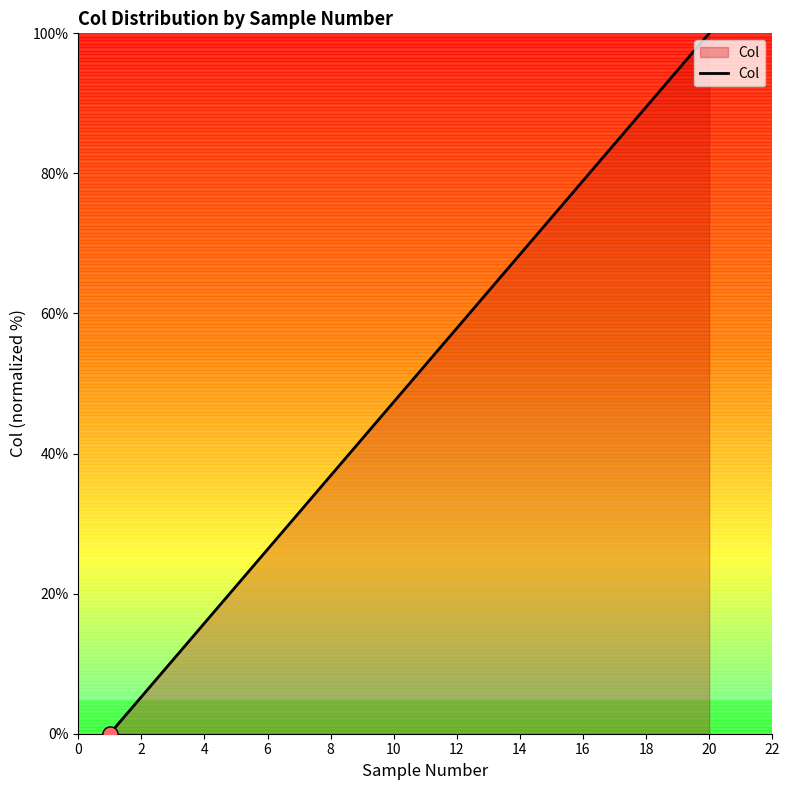

What is the difference between the maximum and minimum values?

100.0